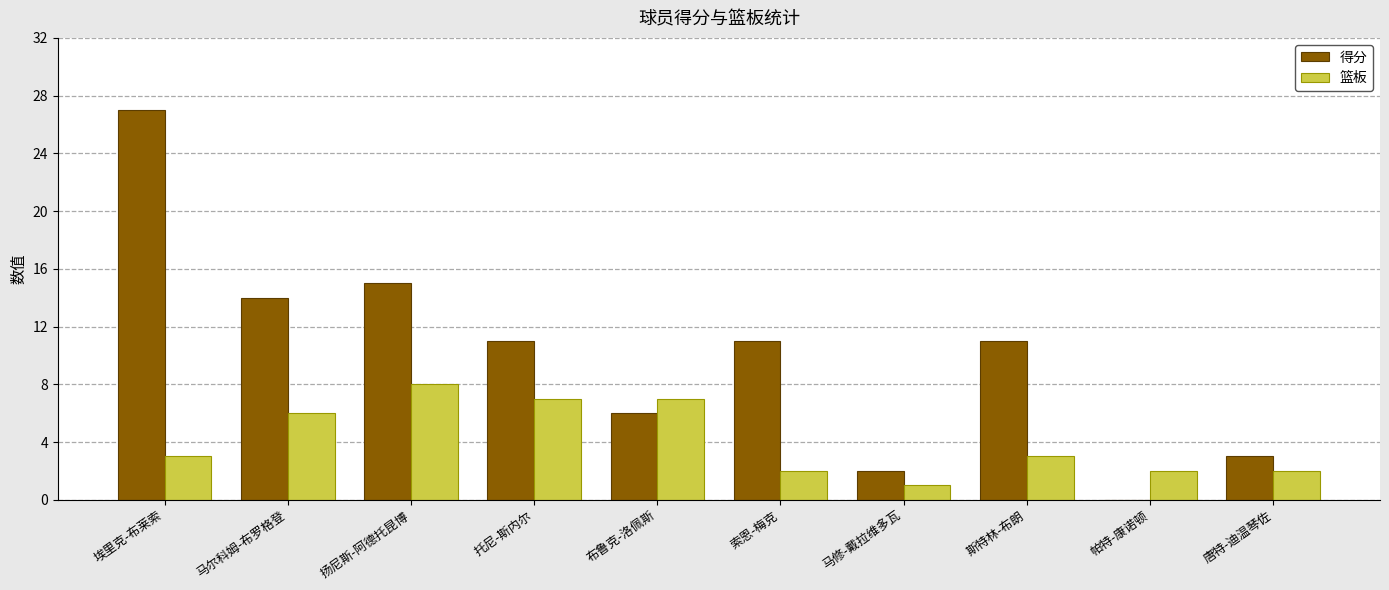

What is the sum of the 篮板 values at 布鲁克-洛佩斯 and 马修-戴拉维多瓦?

8